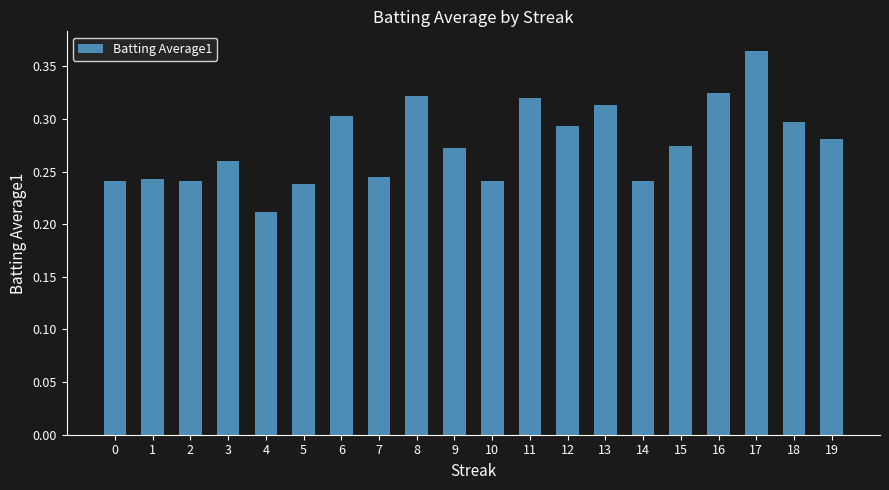

Which has a higher value, 5 or 19?

19